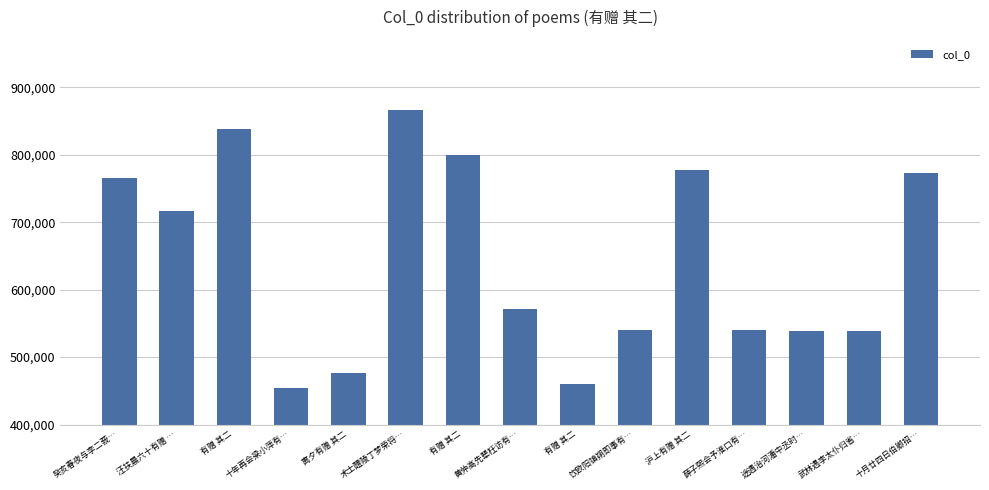

Reading left to right, transcribe all the data shown in this chart.

765363	716354	838323	454408	476730	866212	799343	570517	459709	539799	776897	540107	539020	537908	772691